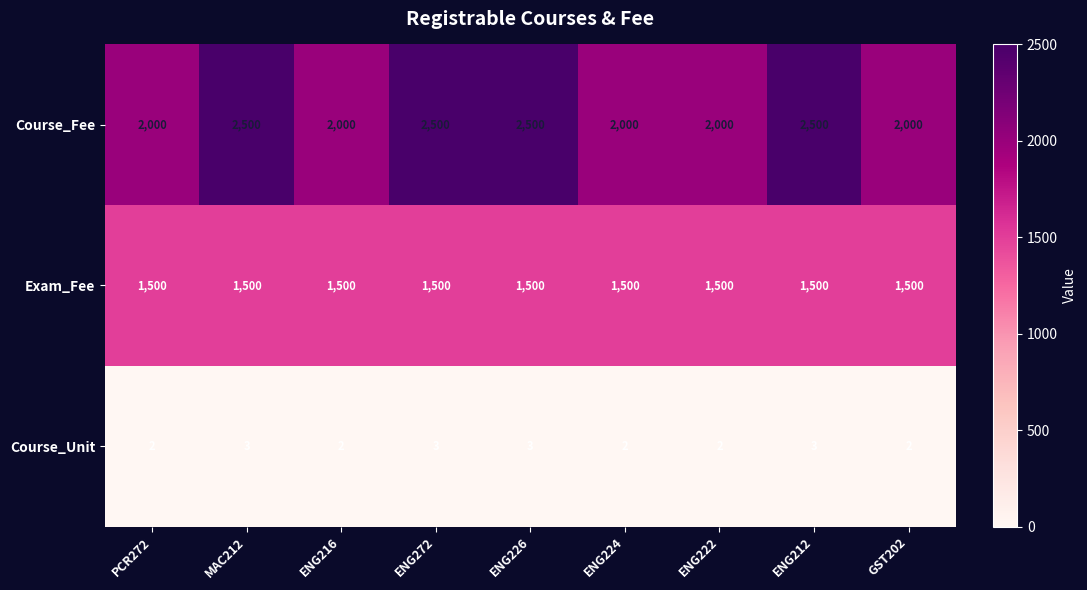

The value of Course_Fee at ENG272 is 2500. True or false?

True